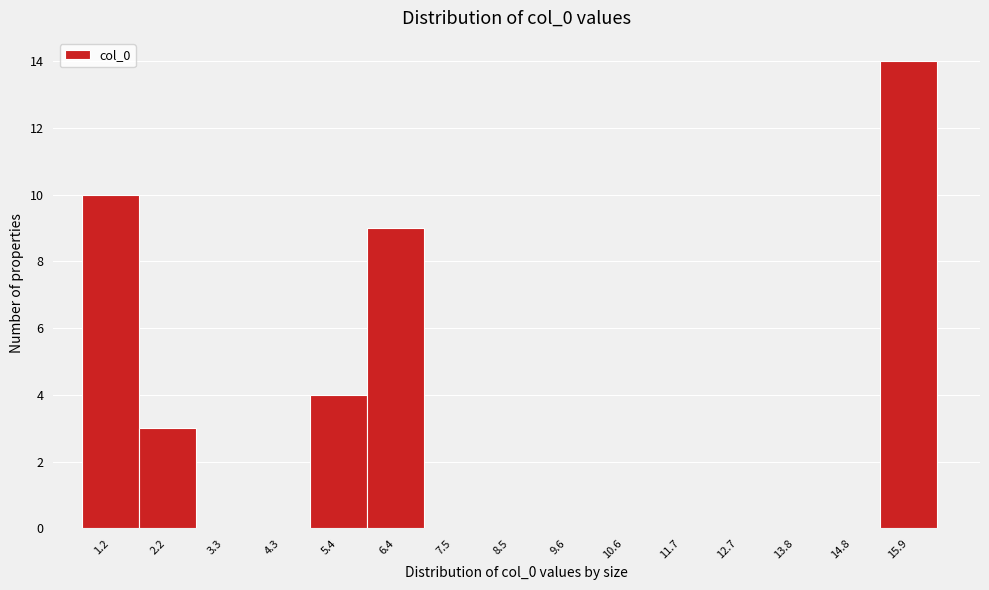

Reading left to right, what are all the values shown in this chart?

1.2=10	2.2=3	3.3=0	4.3=0	5.4=4	6.4=9	7.5=0	8.5=0	9.6=0	10.6=0	11.7=0	12.7=0	13.8=0	14.8=0	15.9=14